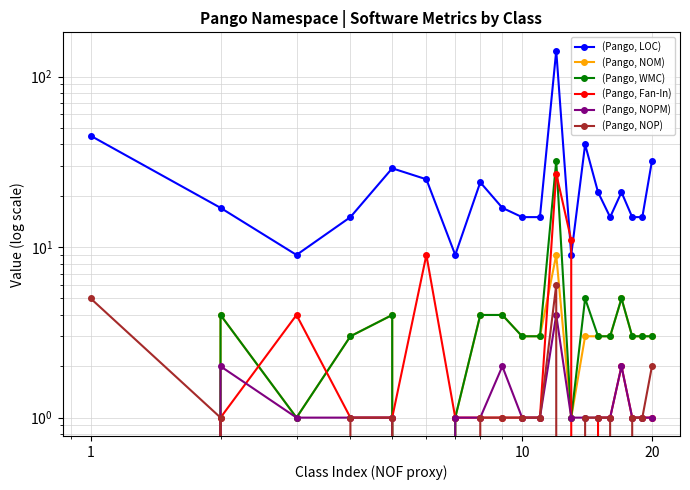

How many interior local peaks does the (Pango, NOM) series have?

4